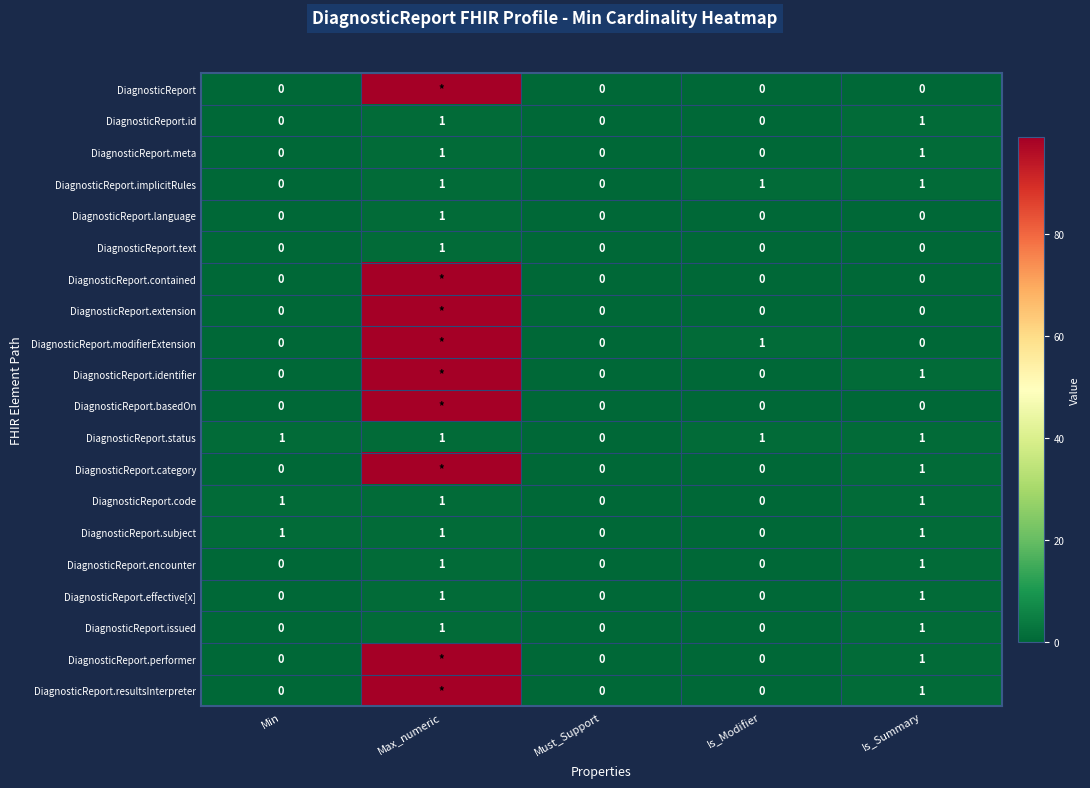

True or false: DiagnosticReport.language has a value of 0 at Is_Summary.

True